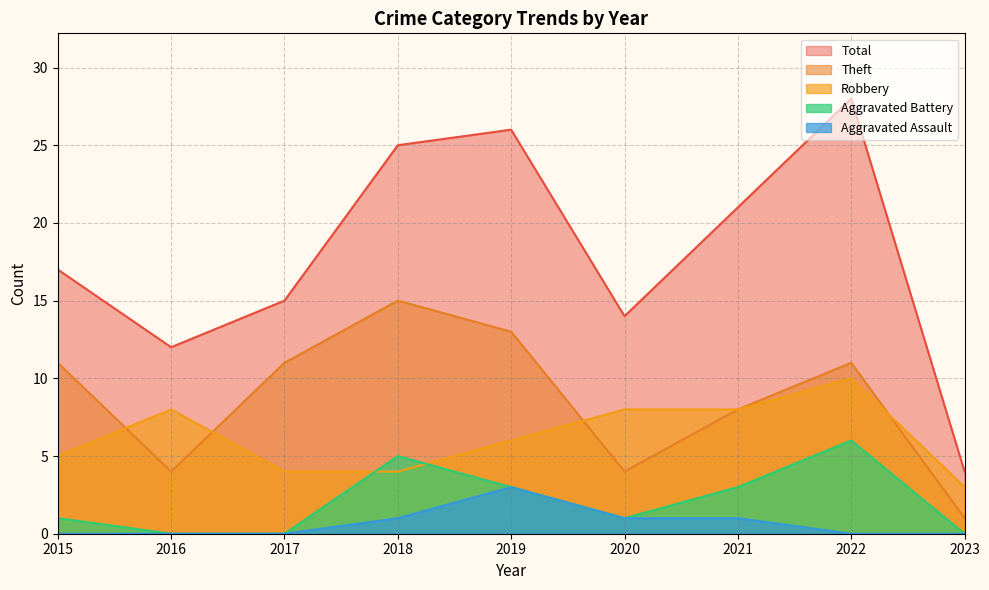

True or false: Robbery and Aggravated Battery cross at least once.

True